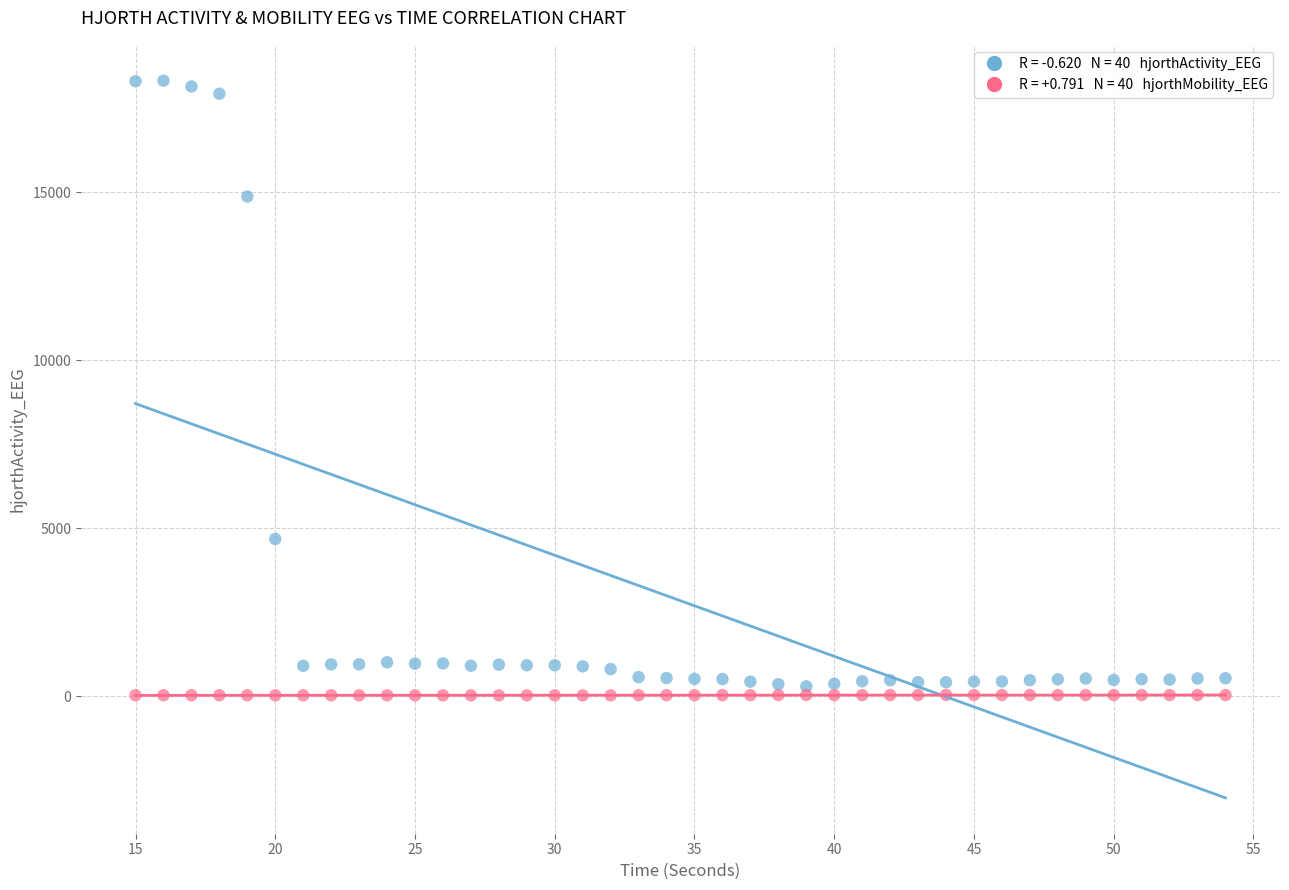

Across all series, what Y value is closest to 9173?

4680.3